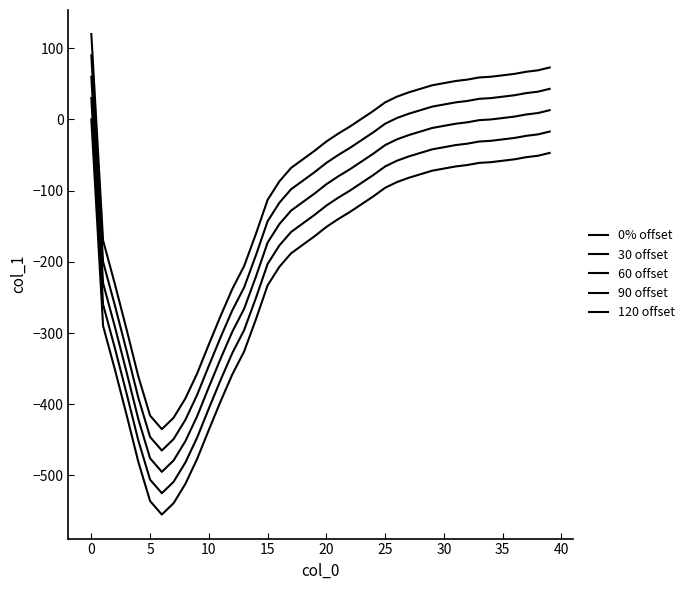

At which label is 90 offset closest to -187?

14